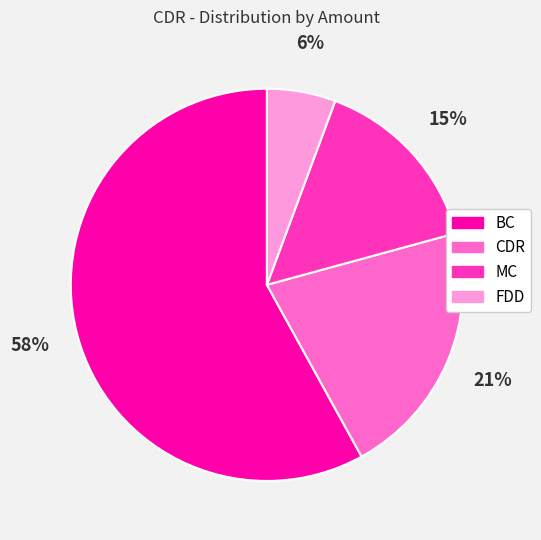

Which slice is the largest?

BC